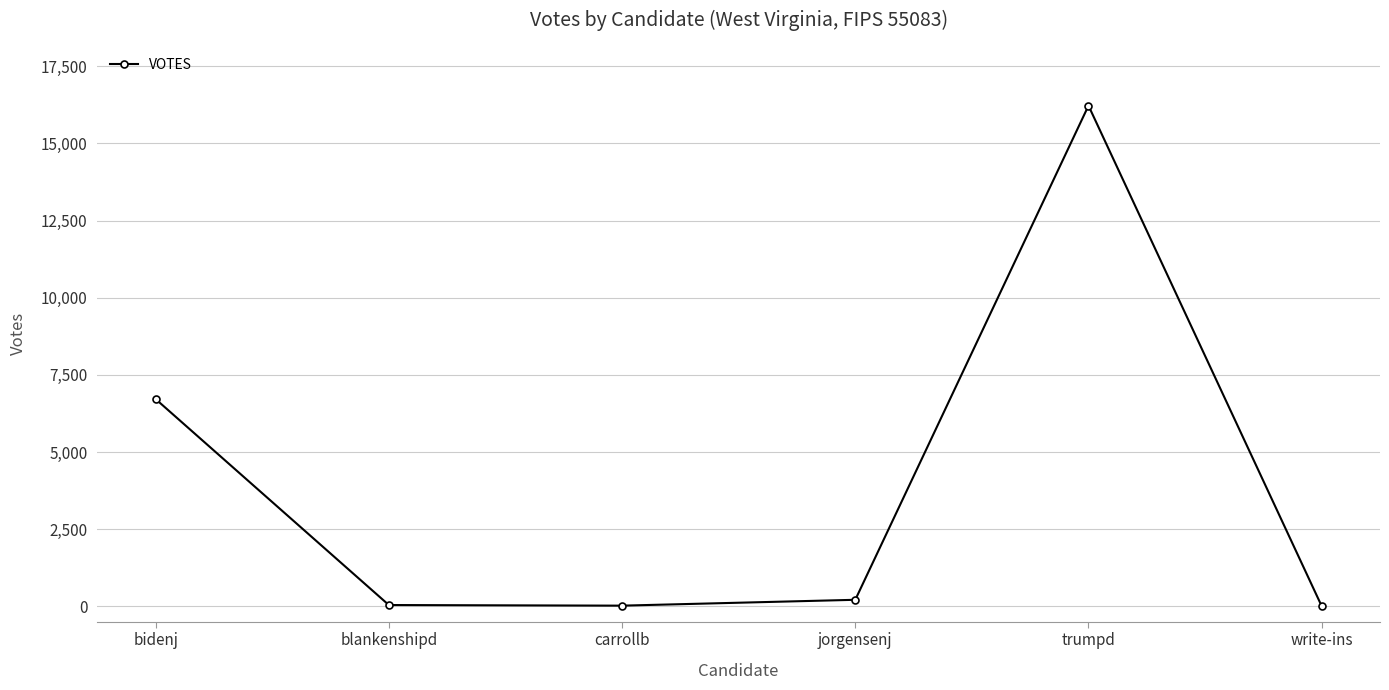

Does the chart have visible grid lines?

Yes